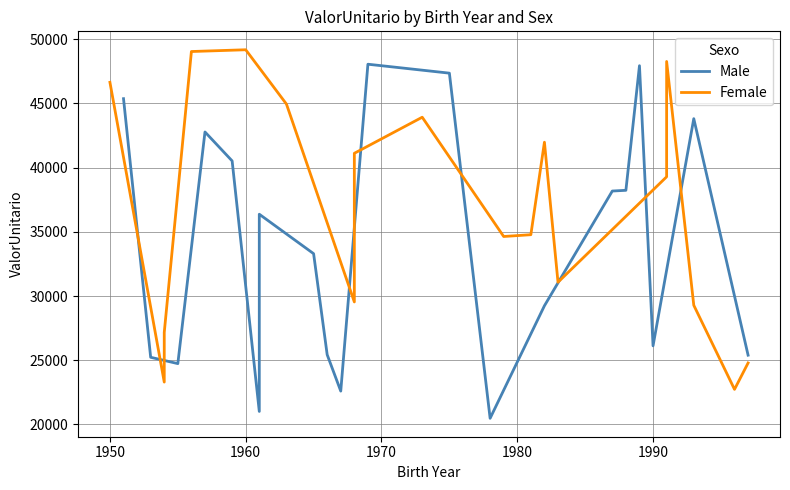

After their last crossing, which series has the higher values: Female or Male?

Male